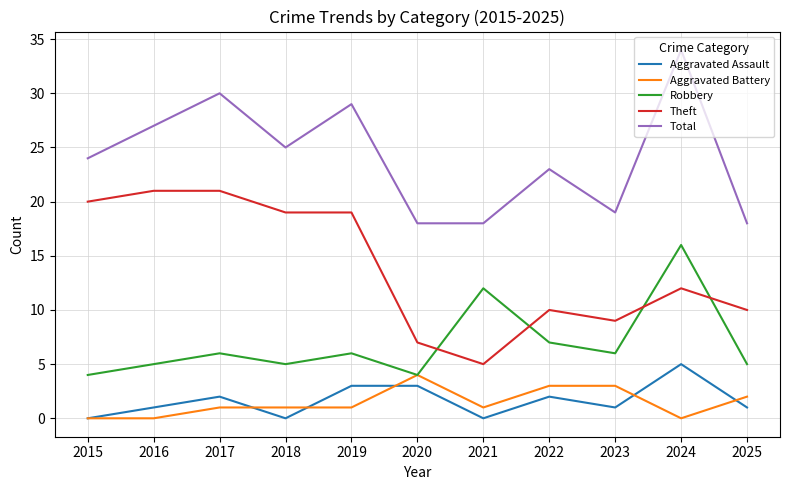

What is the highest value of the Total series?

34